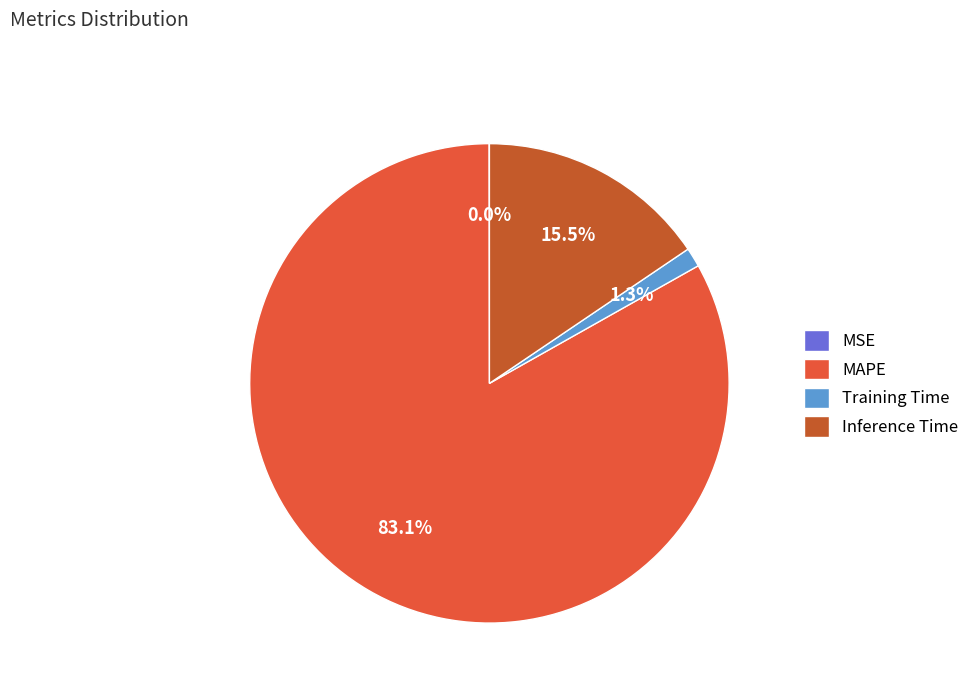

Rank the categories by value from lowest to highest.

MSE, Training Time, Inference Time, MAPE